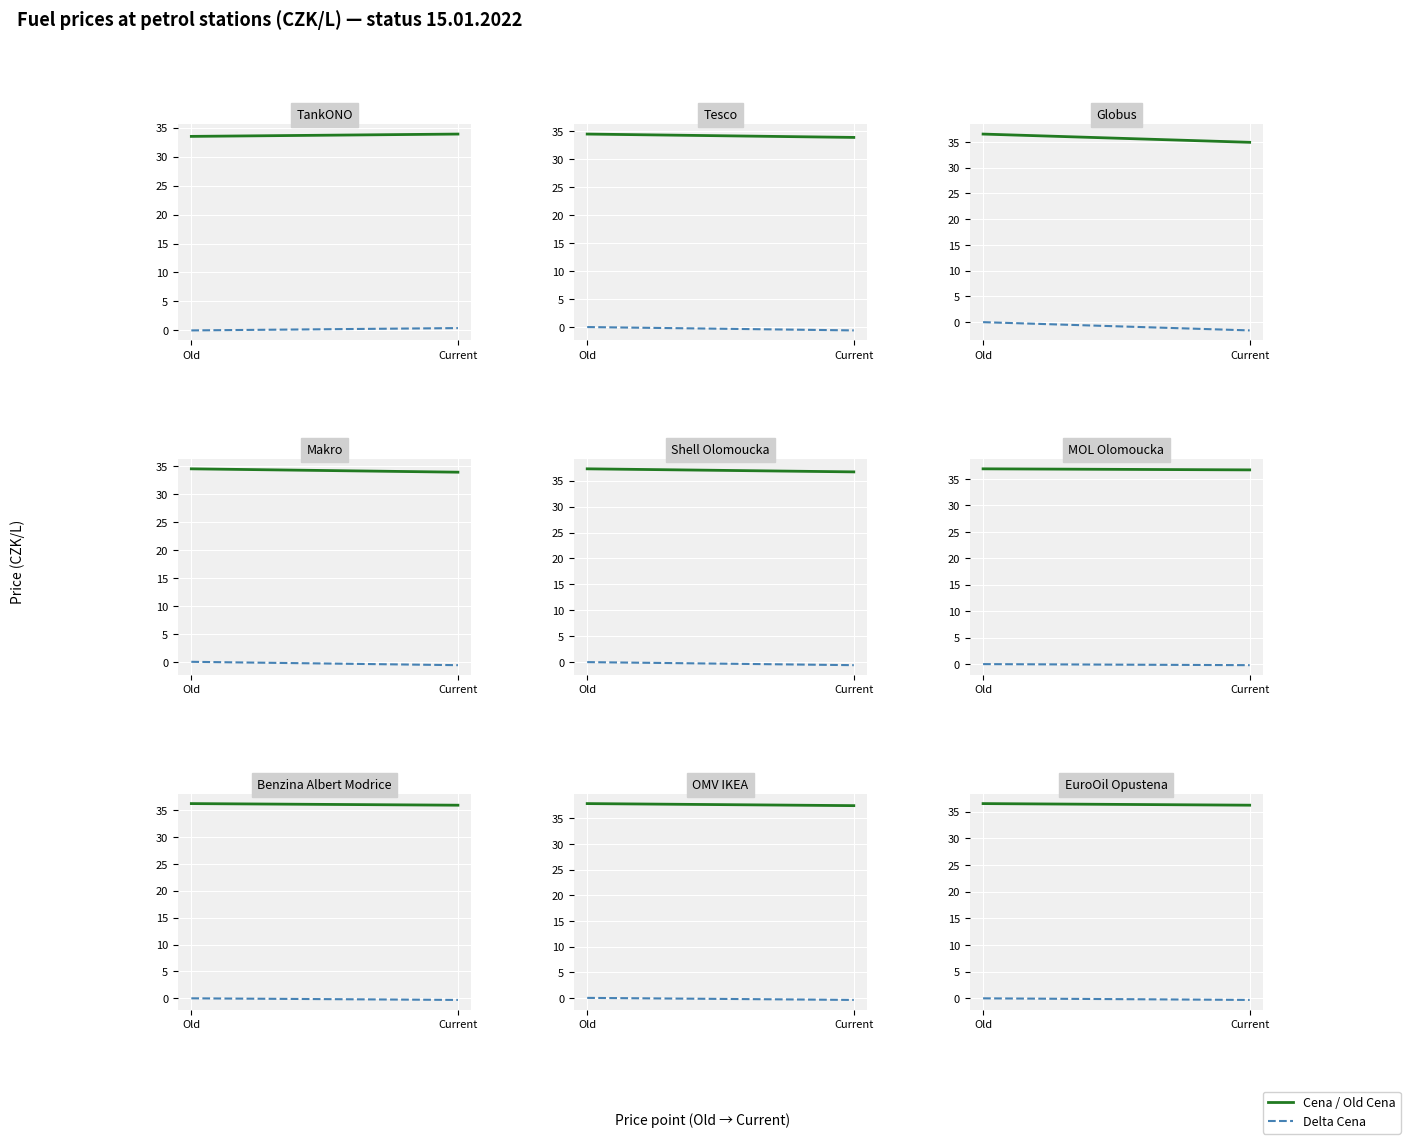

How many categories are shown in the chart?

2